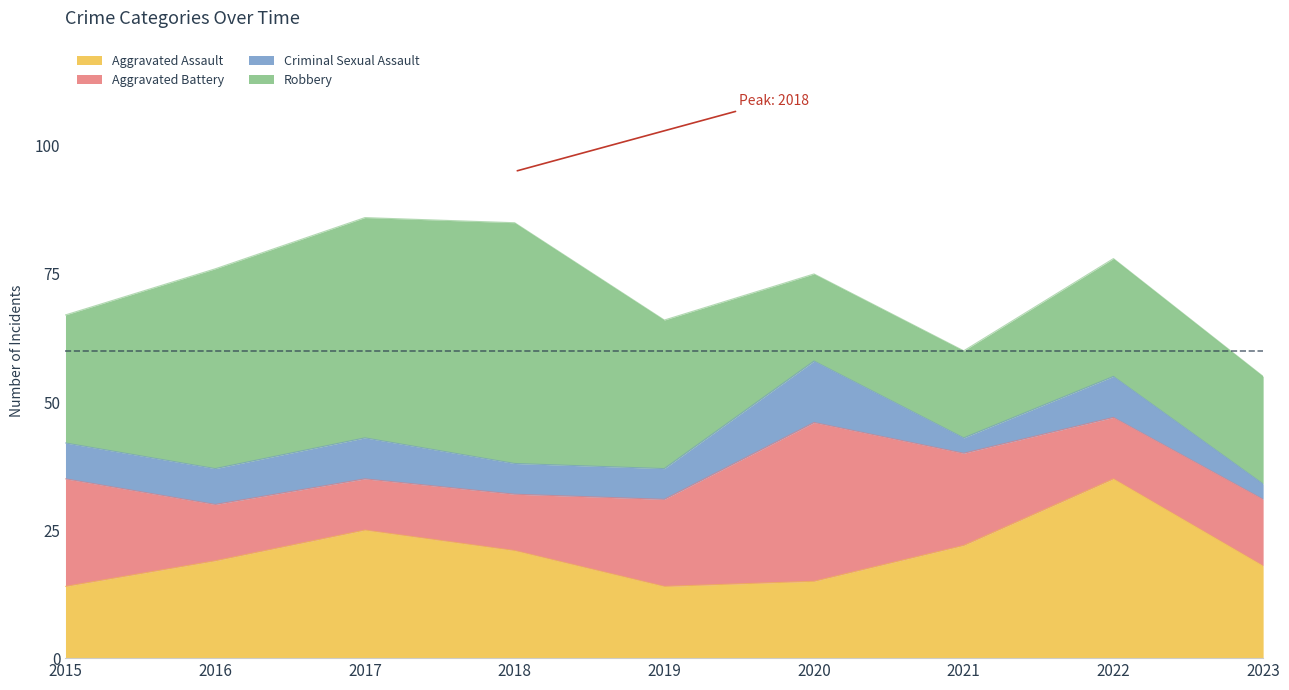

What is the minimum value shown in the chart?

3